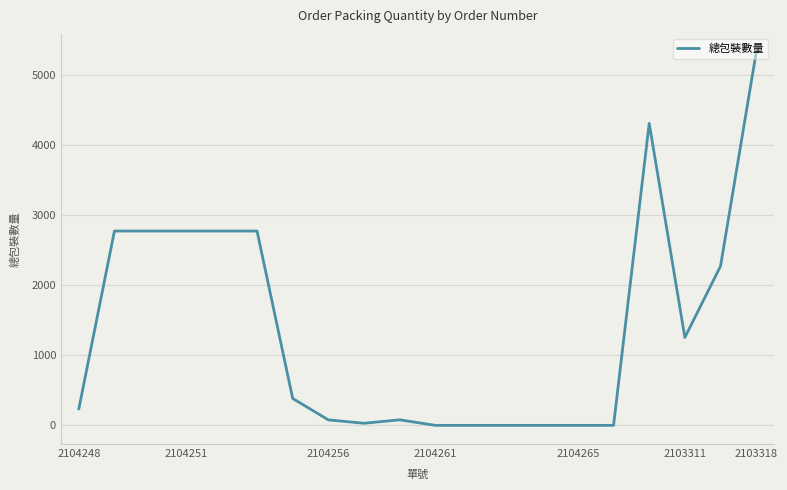

What is the greatest value displayed?

5324